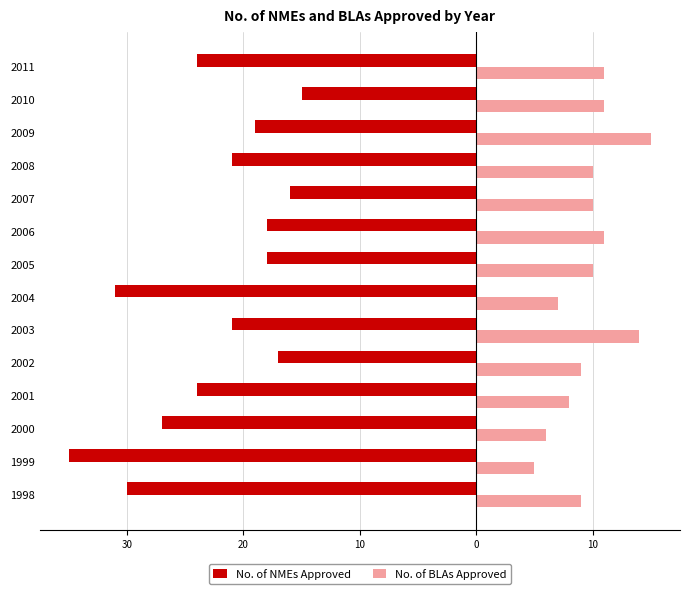

What are all the series names shown in the legend?

No. of NMEs Approved, No. of BLAs Approved